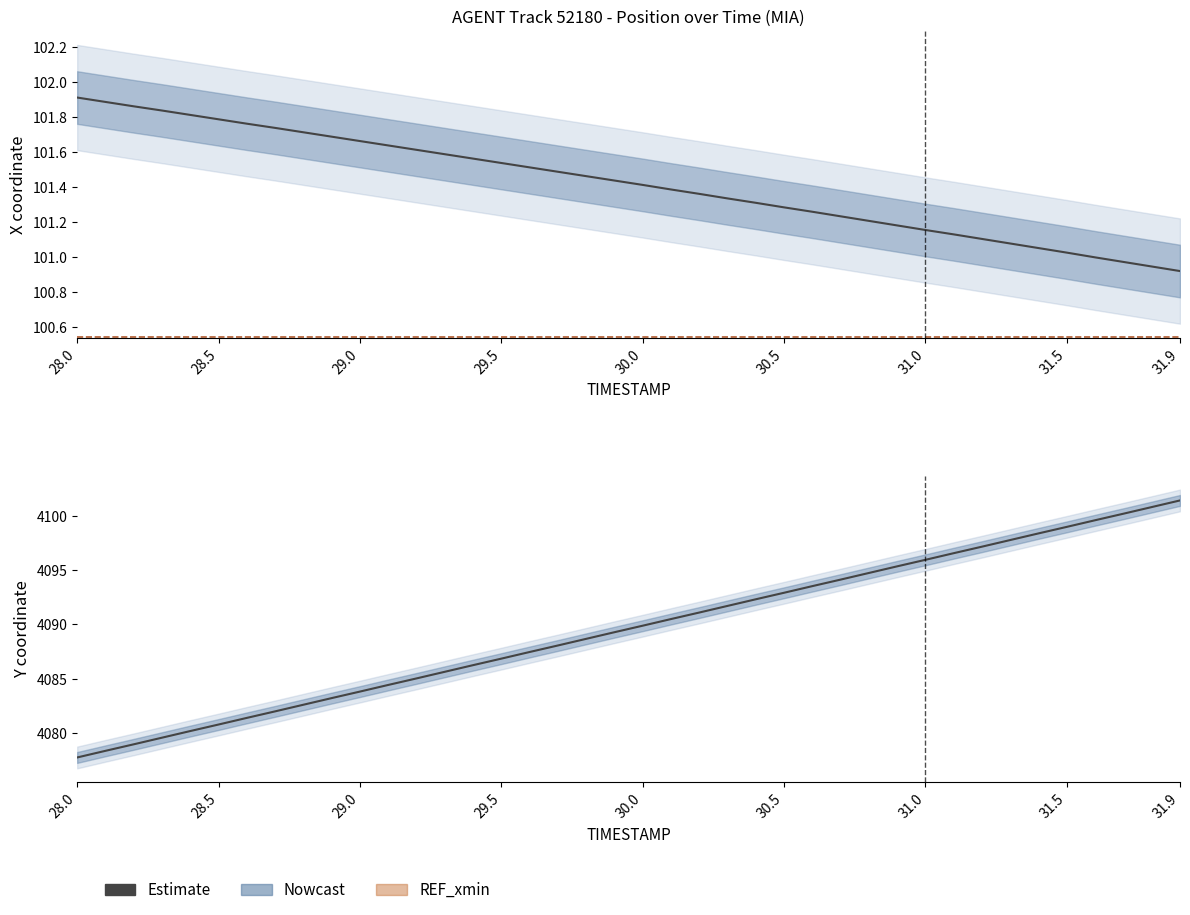

Reading left to right, list all the values displayed in this chart.

X: 28.0=101.9	28.1=101.9	28.2=101.9	28.3=101.8	28.4=101.8	28.5=101.8	28.6=101.8	28.7=101.7	28.8=101.7	28.9=101.7	29.0=101.7	29.1=101.6	29.2=101.6	29.3=101.6	29.4=101.6	29.5=101.5	29.6=101.5	29.7=101.5	29.8=101.5	29.9=101.4	30.0=101.4	30.1=101.4	30.2=101.4	30.3=101.3	30.4=101.3	30.5=101.3	30.6=101.3	30.7=101.2	30.8=101.2	30.9=101.2	31.0=101.2	31.1=101.1	31.2=101.1	31.3=101.1	31.4=101.1	31.5=101.0	31.6=101.0	31.7=101.0	31.8=100.9	31.9=100.9
Y: 28.0=4077.8	28.1=4078.4	28.2=4079.0	28.3=4079.6	28.4=4080.2	28.5=4080.8	28.6=4081.4	28.7=4082.0	28.8=4082.6	28.9=4083.2	29.0=4083.8	29.1=4084.4	29.2=4085.0	29.3=4085.7	29.4=4086.3	29.5=4086.9	29.6=4087.5	29.7=4088.1	29.8=4088.7	29.9=4089.3	30.0=4089.9	30.1=4090.5	30.2=4091.1	30.3=4091.7	30.4=4092.3	30.5=4092.9	30.6=4093.5	30.7=4094.1	30.8=4094.7	30.9=4095.3	31.0=4095.9	31.1=4096.6	31.2=4097.2	31.3=4097.8	31.4=4098.4	31.5=4099.0	31.6=4099.6	31.7=4100.2	31.8=4100.8	31.9=4101.4